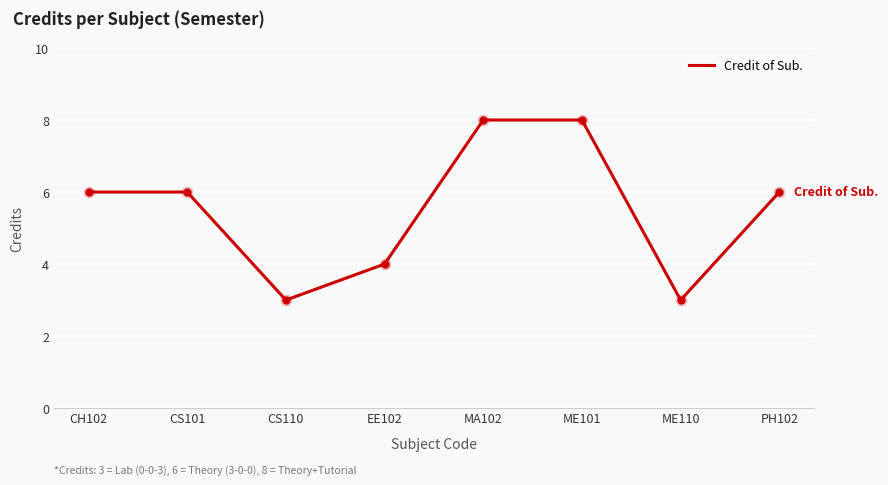

What is the change in value from CH102 to ME101?

+2